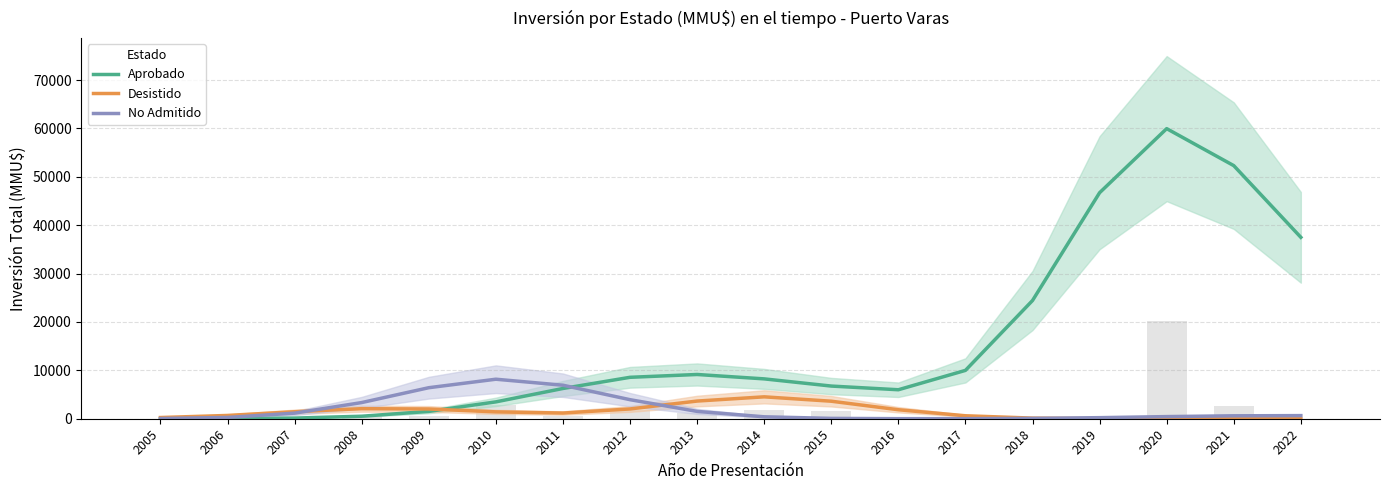

Is it true that Aprobado equals 59959.0 at 2020?

True